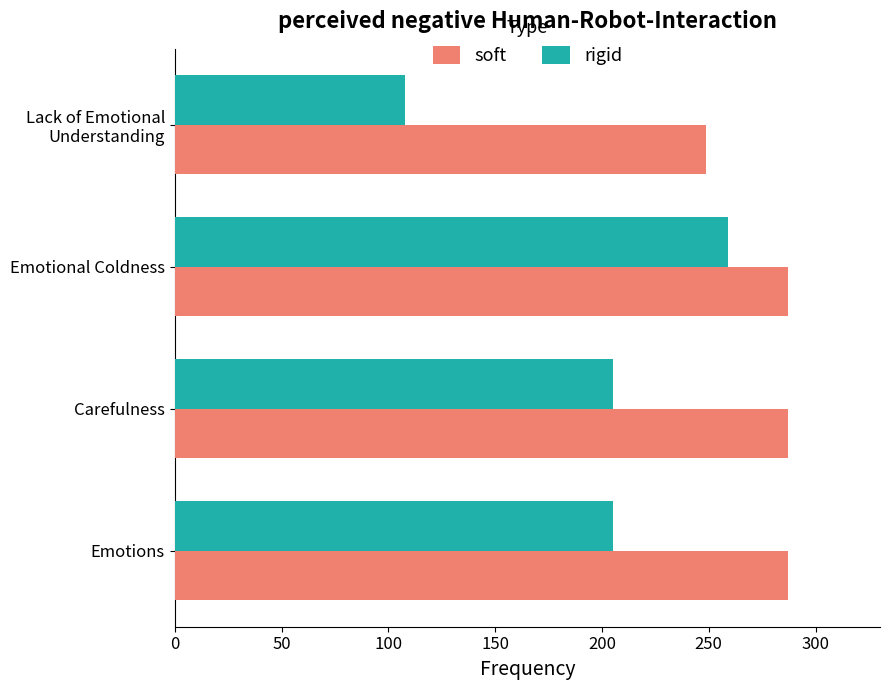

The value of soft at Carefulness is 444.1. True or false?

False